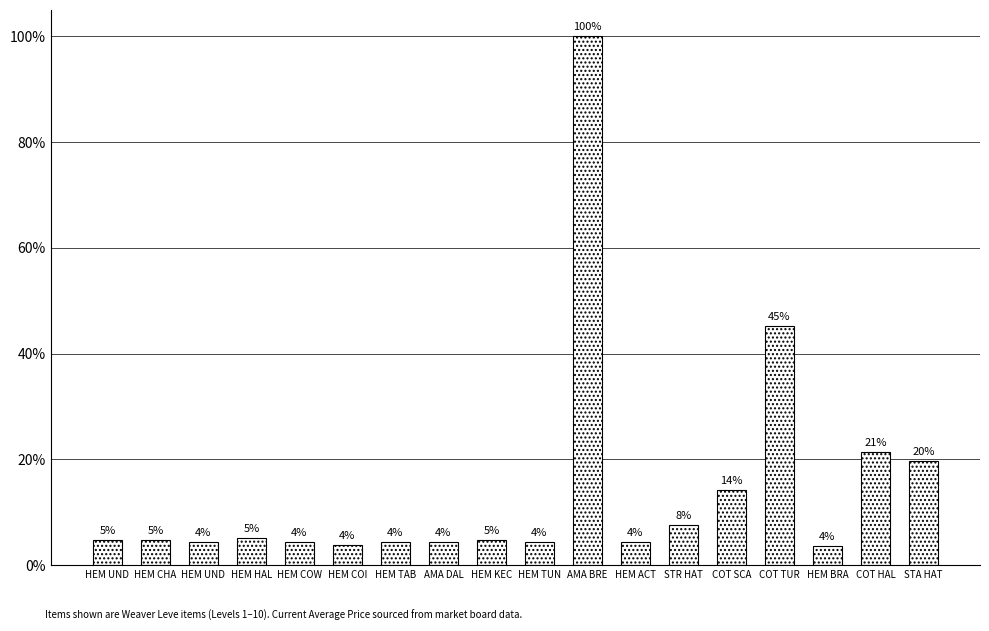

Approximately how many times larger is the value at HEM HAL compared to AMA BRE?

0.1